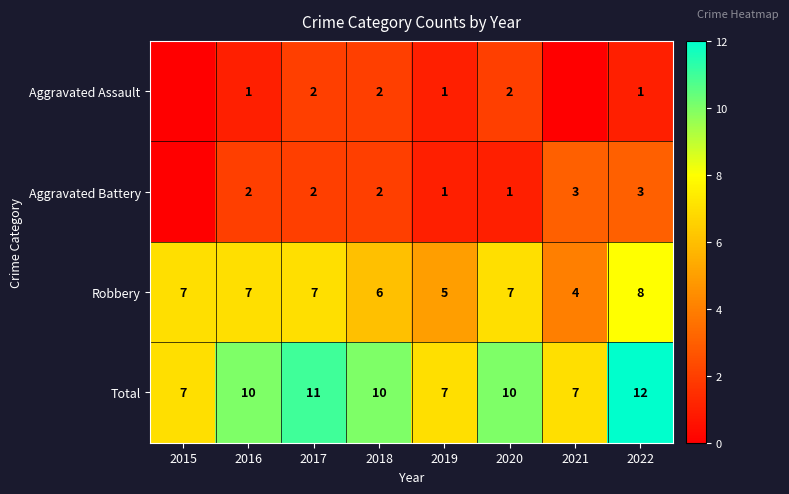

Read the Robbery value at 2016.

7